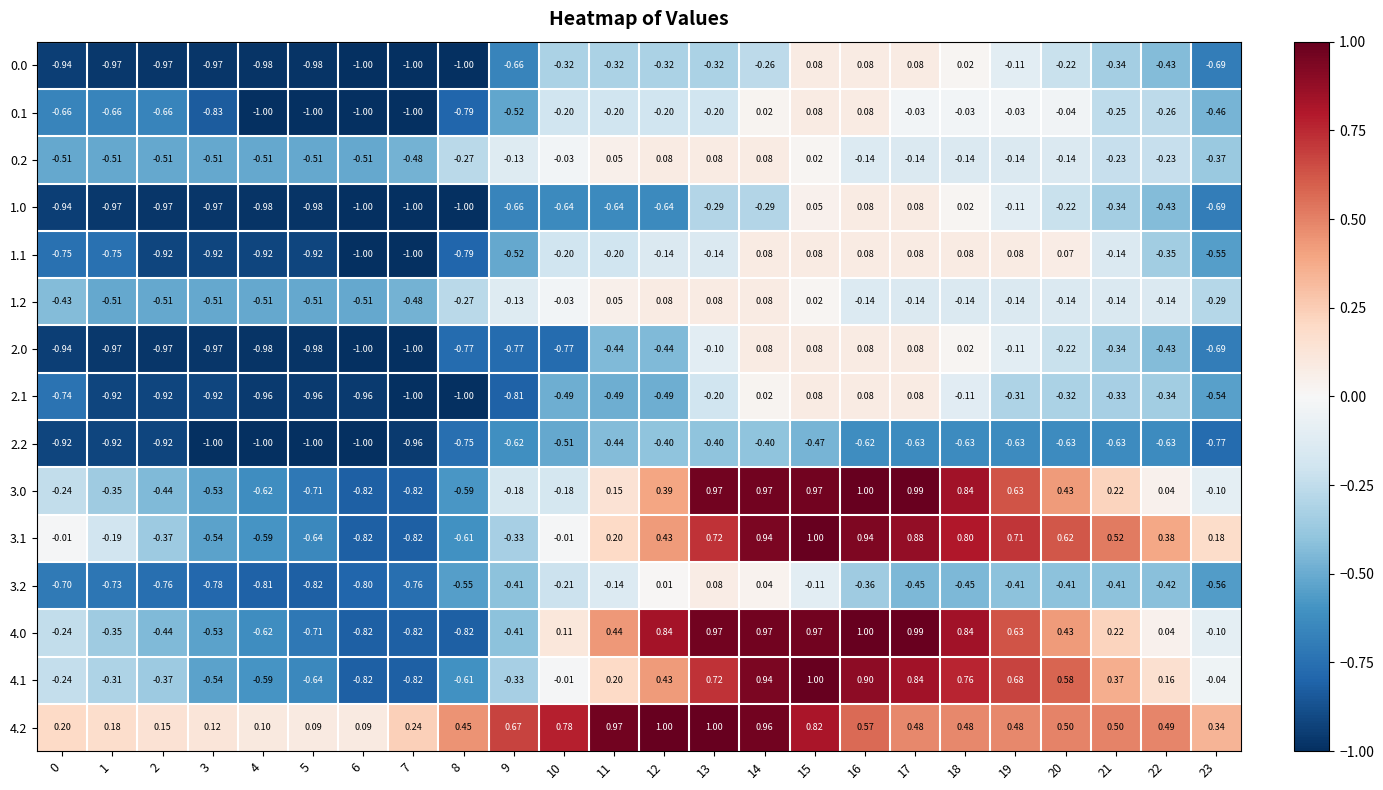

How many series are shown in this chart?

15